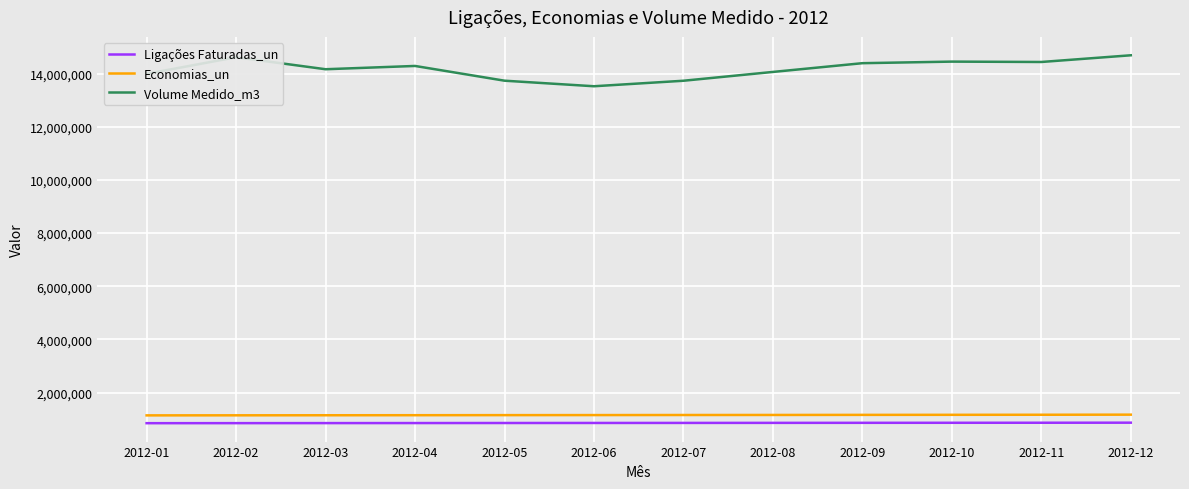

What is the difference between the maximum and minimum values in the Volume Medido_m3 series?

1164781